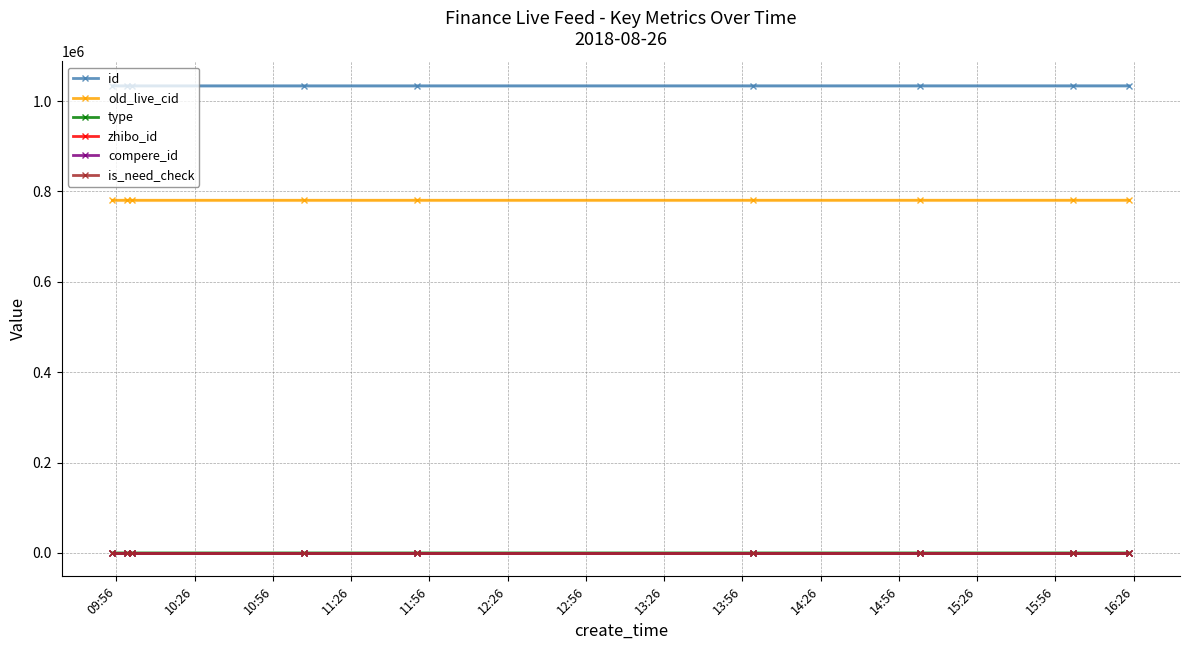

How many lines are shown in the chart?

6